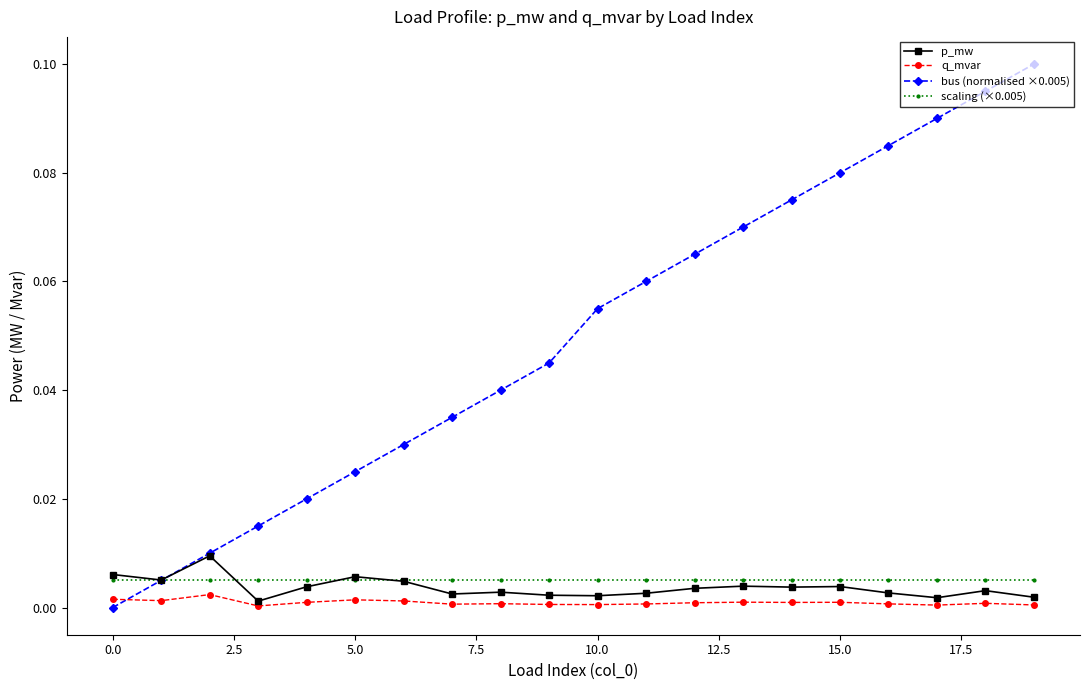

How many times do scaling (×0.005) and p_mw cross each other?

3